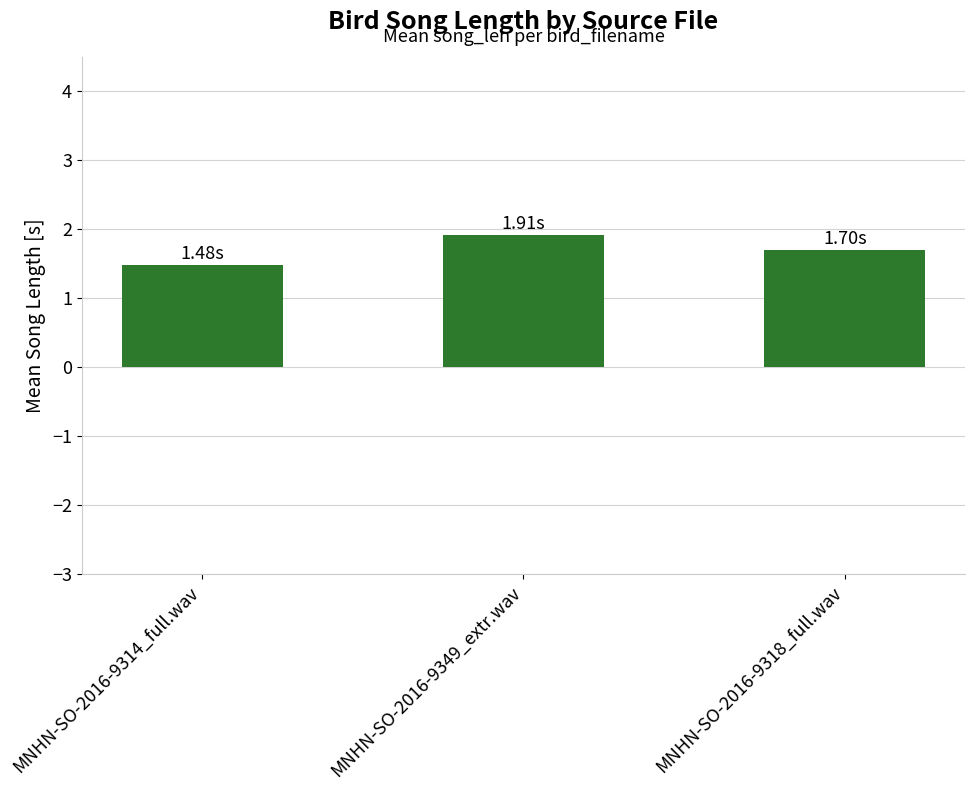

Does the chart contain any negative values?

No